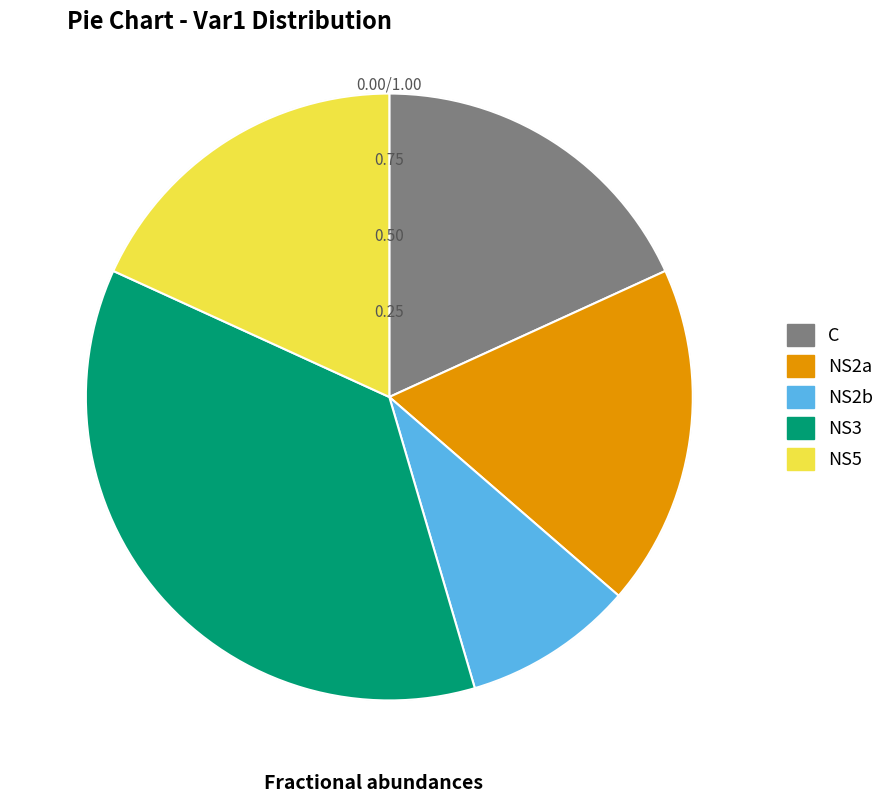

Is there any slice that represents more than half of the pie?

No